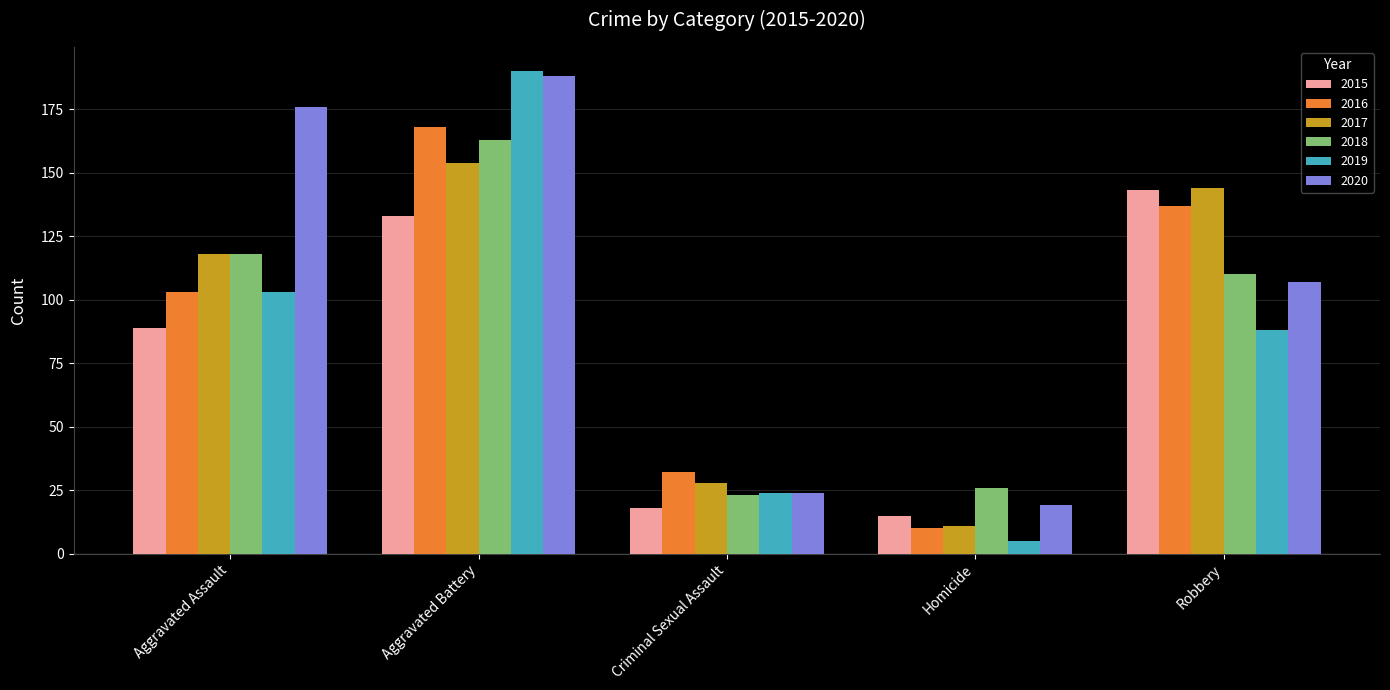

Is the value of 2016 at Criminal Sexual Assault greater than the value of 2019 at Aggravated Battery?

No